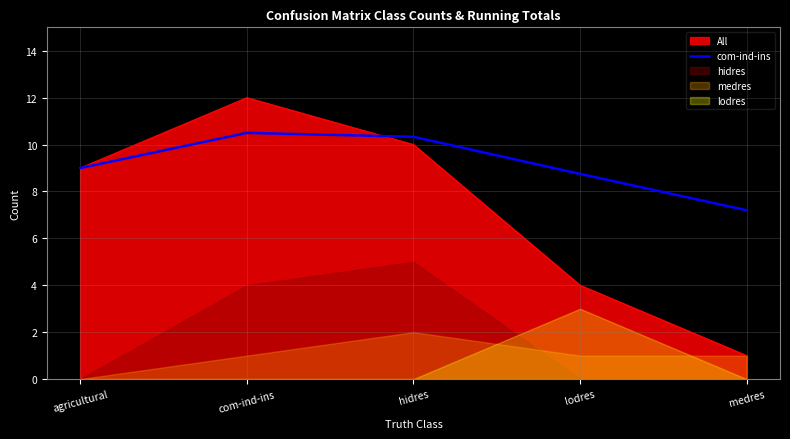

Which label corresponds to the smallest value in the chart?

medres